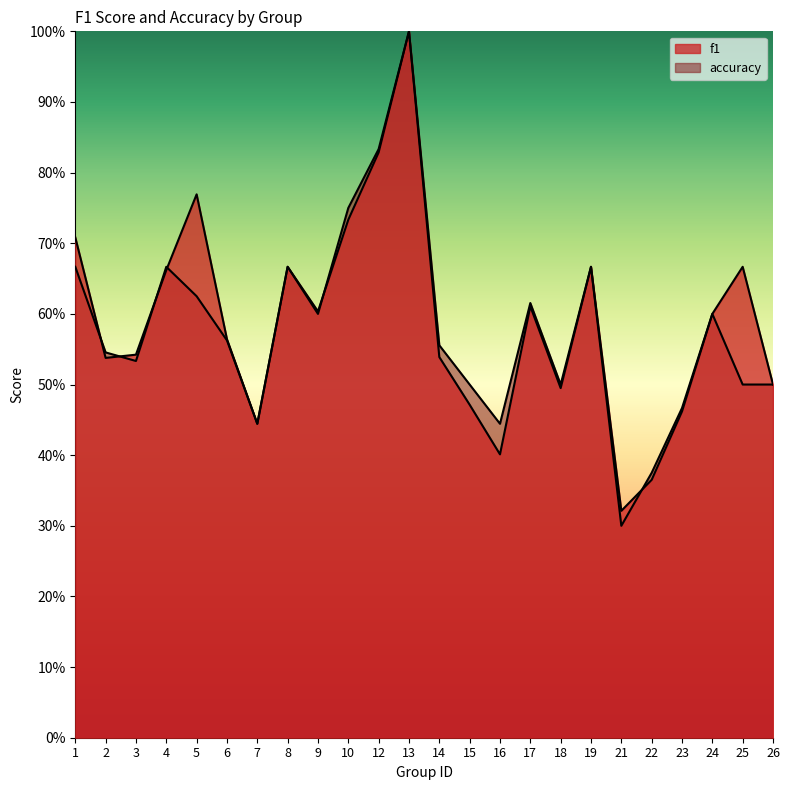

Where is accuracy nearest to the value 0?

21